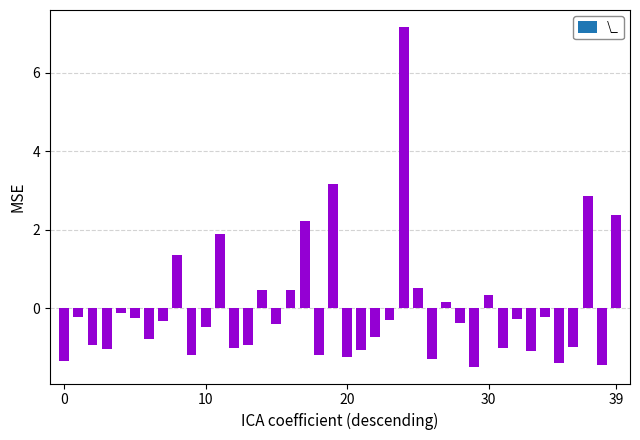

What is the minimum value shown in the chart?

-1.5